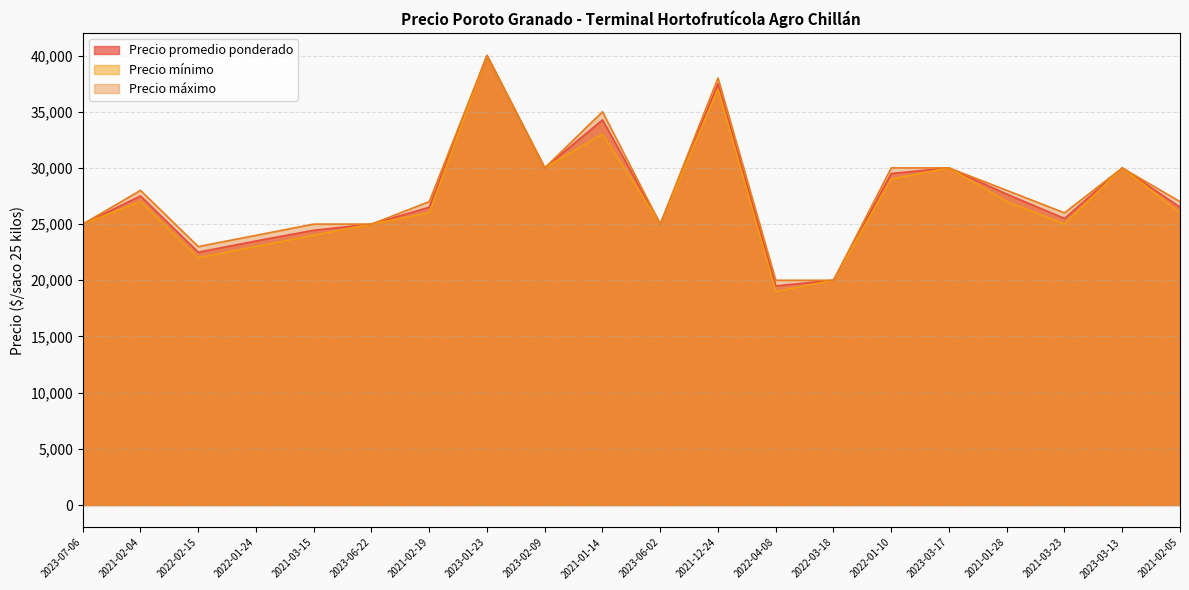

How many series are shown in this chart?

3